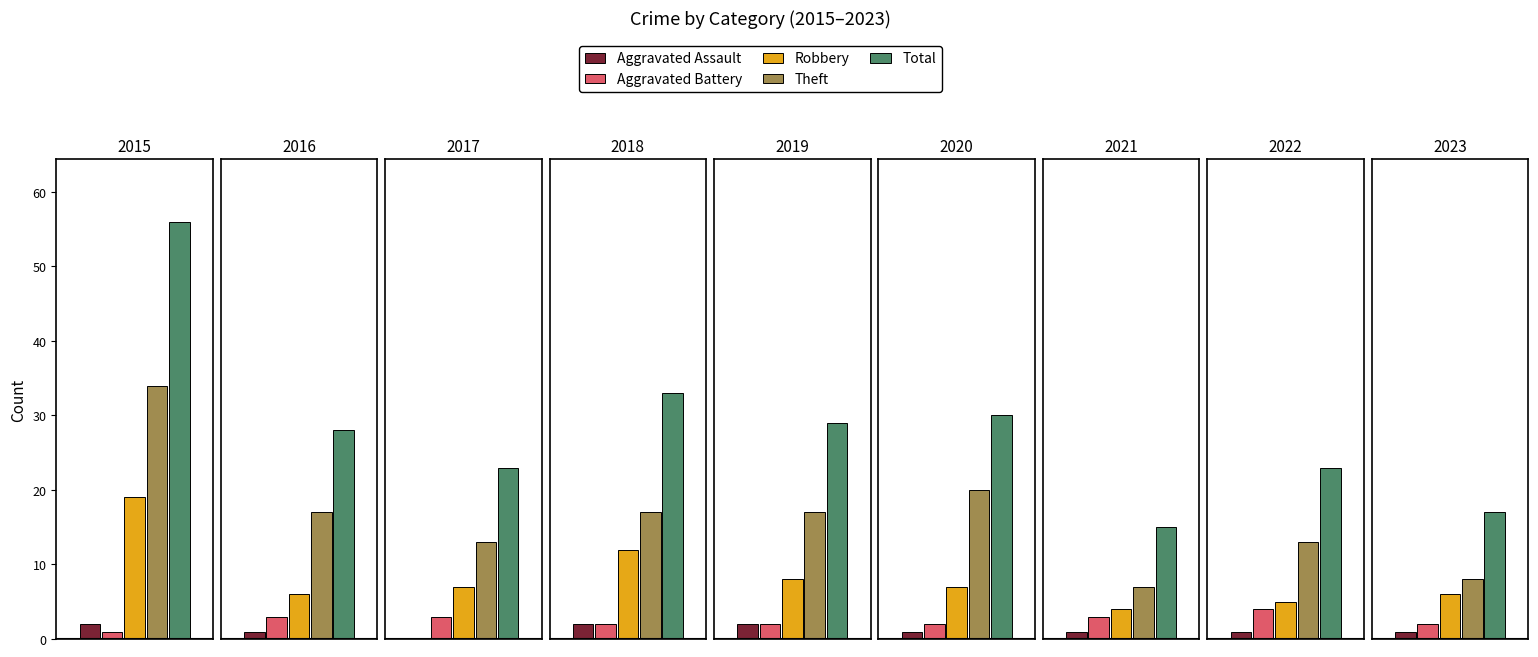

Which series has the largest range (max minus min)?

Total